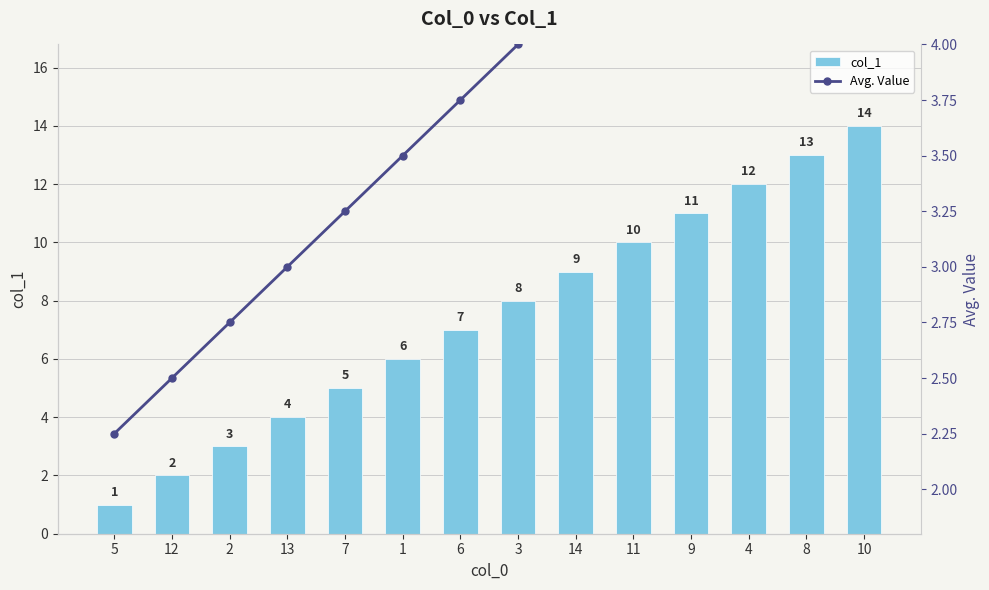

Rank the categories by col_1 value from highest to lowest.

10, 8, 4, 9, 11, 14, 3, 6, 1, 7, 13, 2, 12, 5